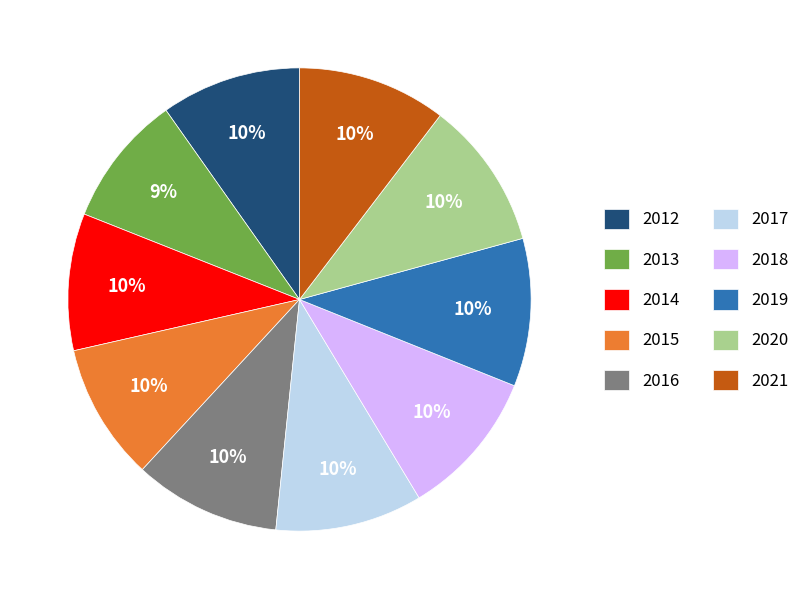

Does any single category account for the majority?

No